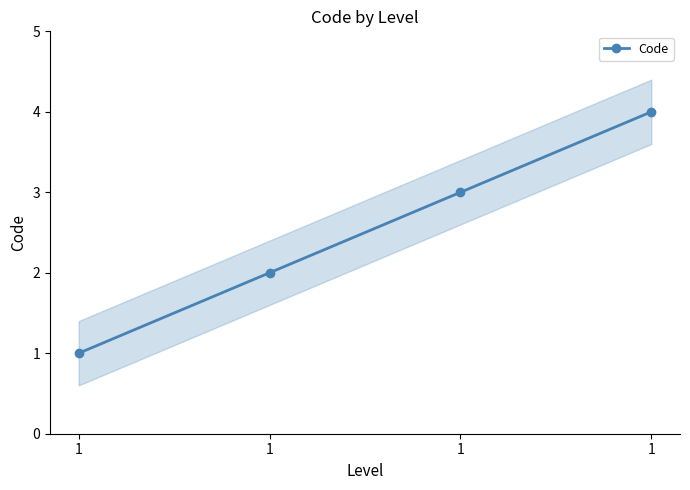

What is the minimum value shown in the chart?

1